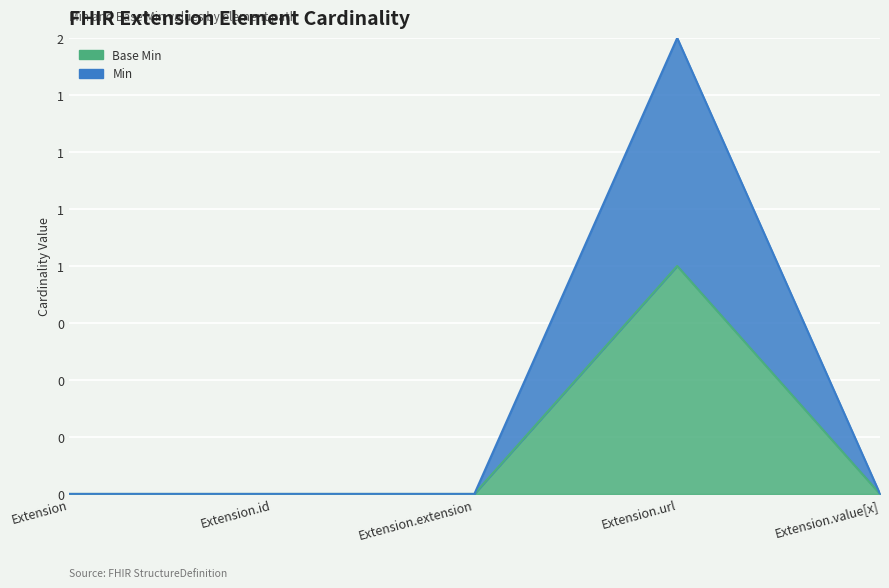

Which series has the largest range (max minus min)?

Min